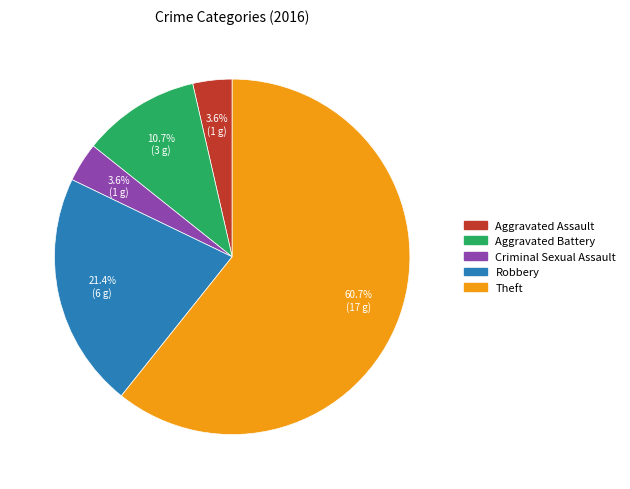

How many segments does this pie chart have?

5